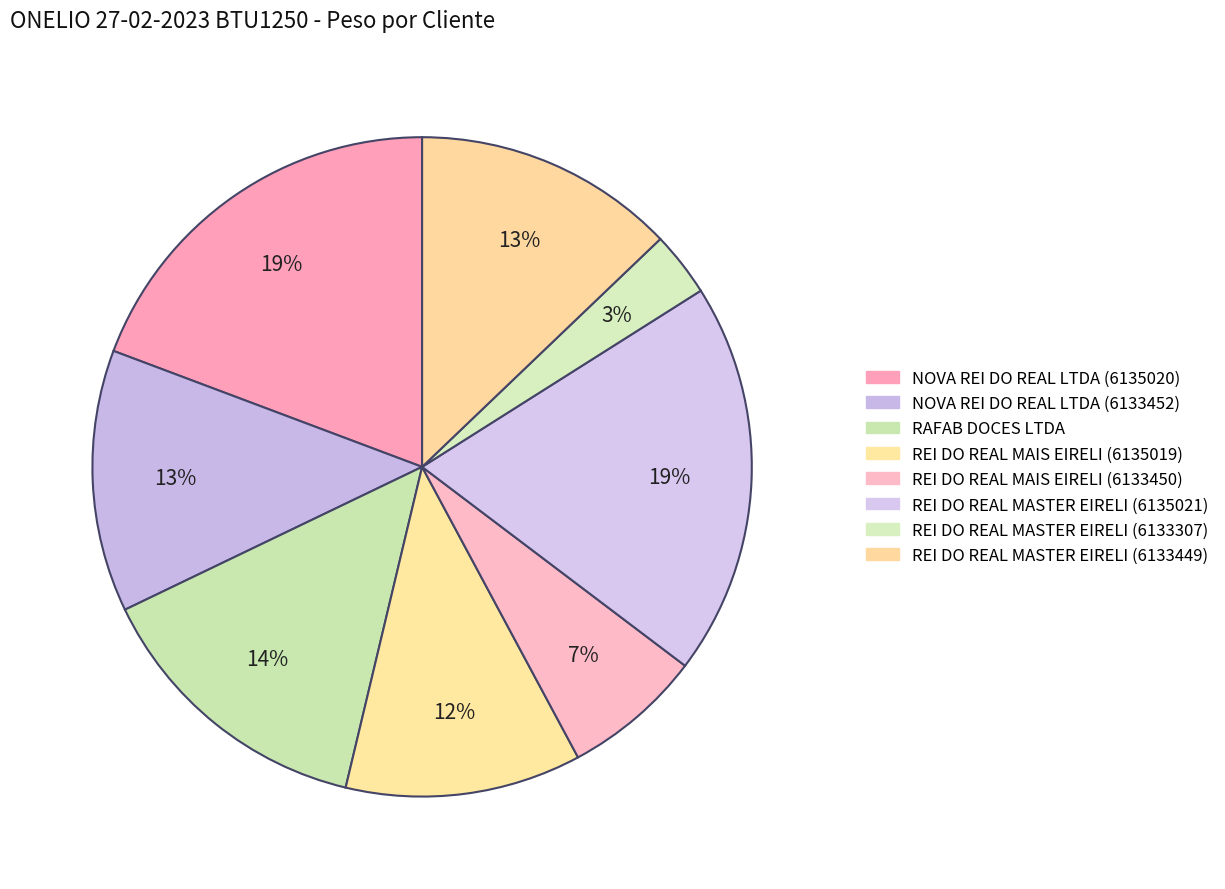

To the nearest percent, what percentage of the pie is REI DO REAL MASTER EIRELI (6135021)?

19%